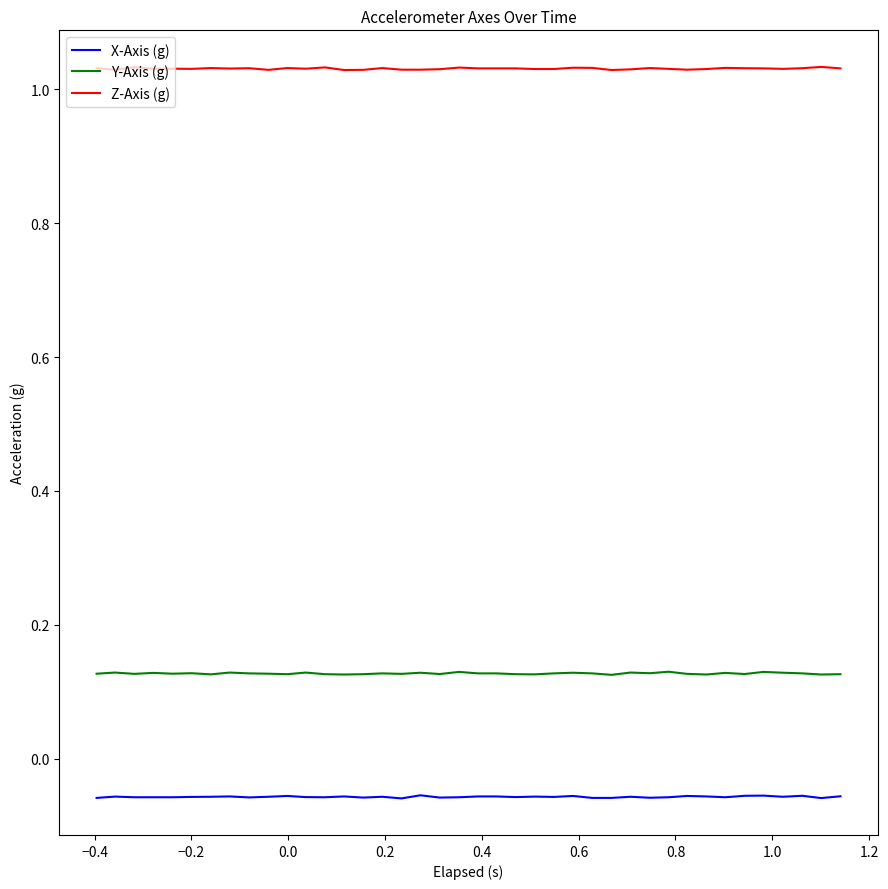

True or false: Z-Axis (g) and X-Axis (g) cross at least once.

False